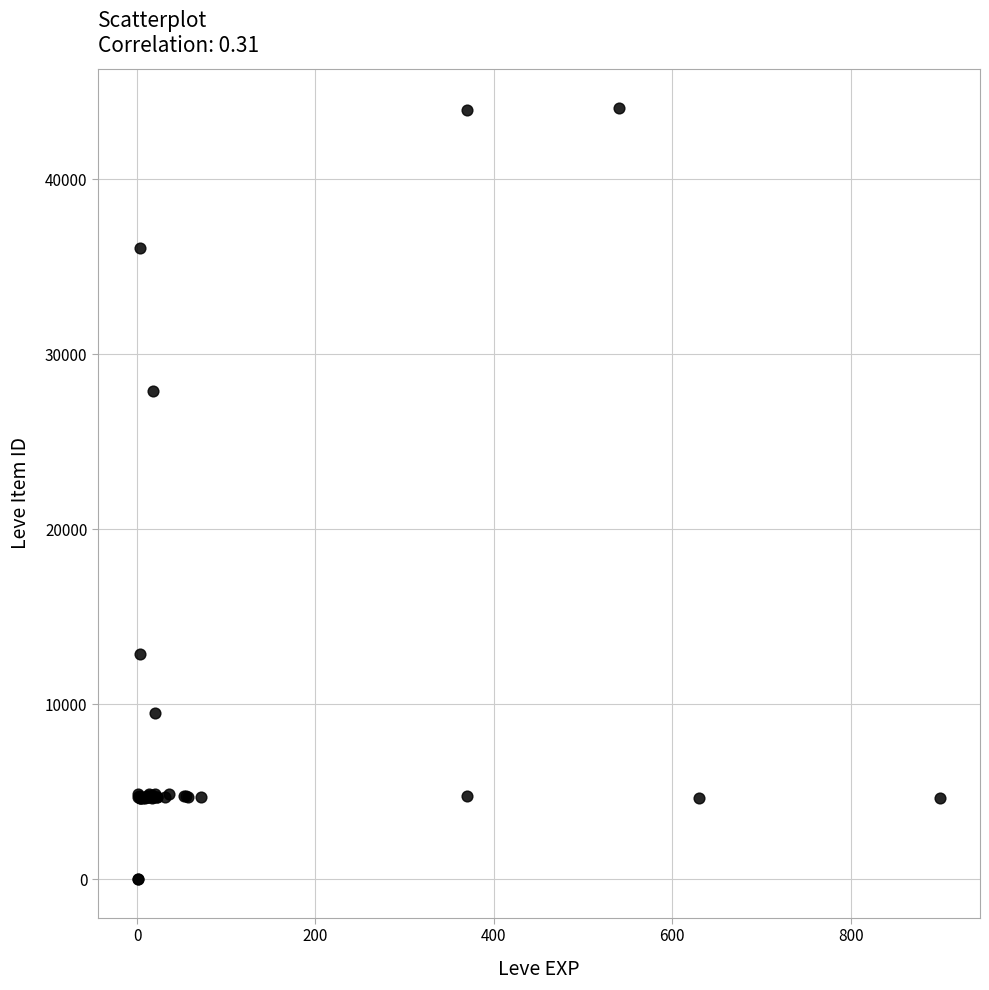

What Y value in the scatter plot is closest to 22048?

27884